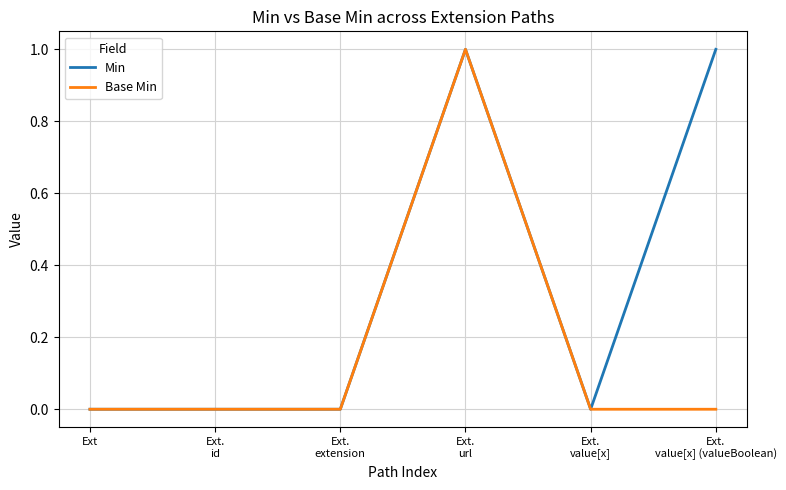

Is this an area chart (filled region under the line)?

No